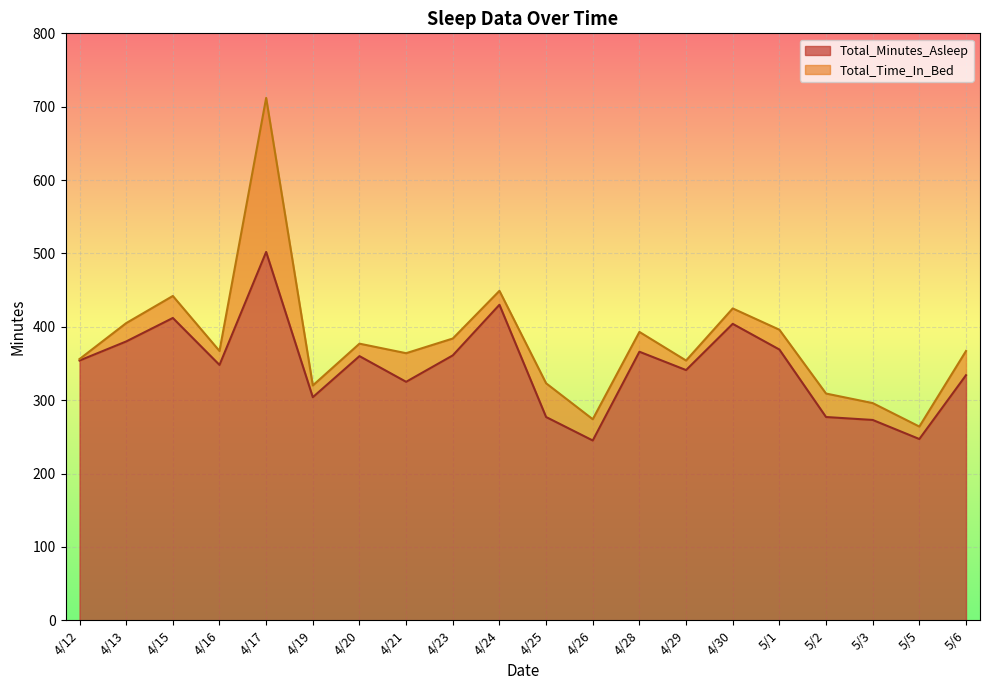

Where is Total_Minutes_Asleep nearest to the value 373?

5/1